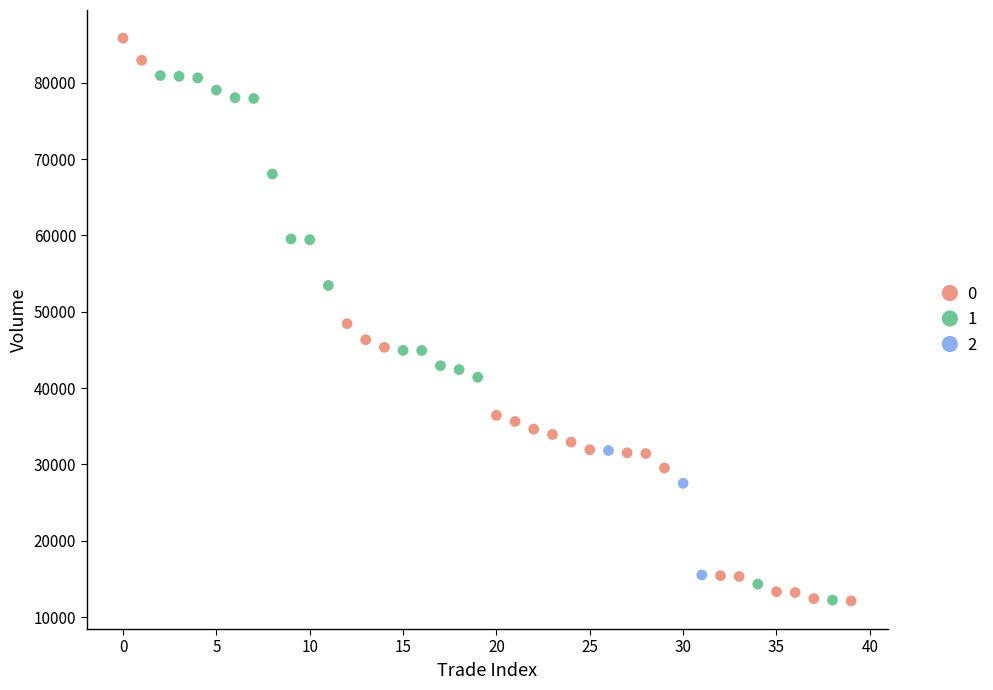

What are all the series names shown in the legend?

0, 1, 2